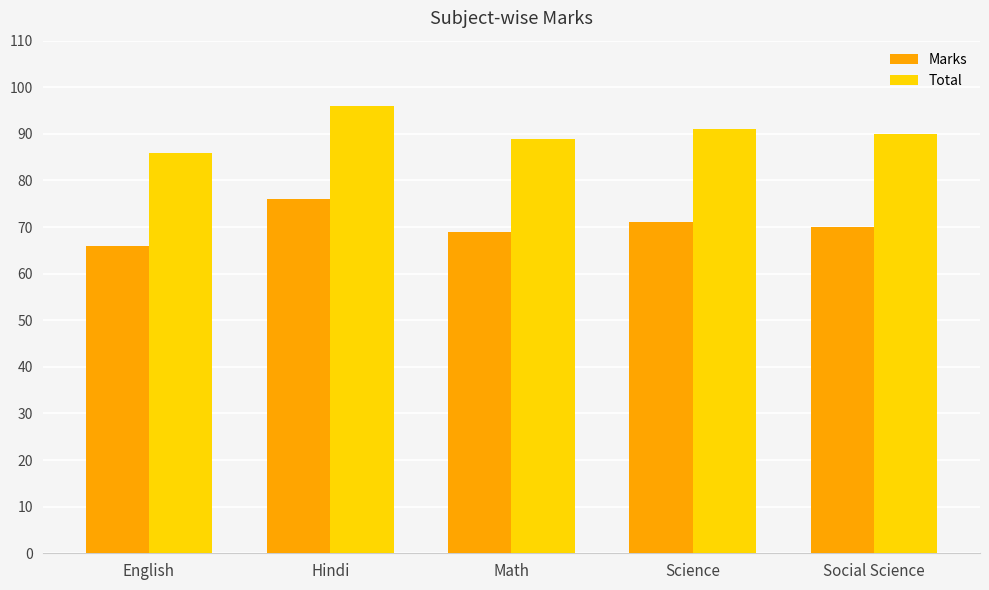

Where does the Marks series first go above 70?

Hindi